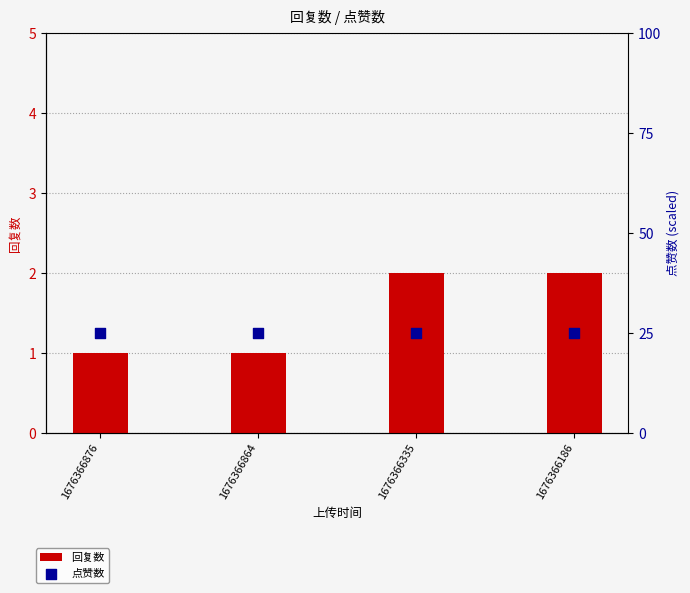

Which series has the largest total across all categories?

点赞数